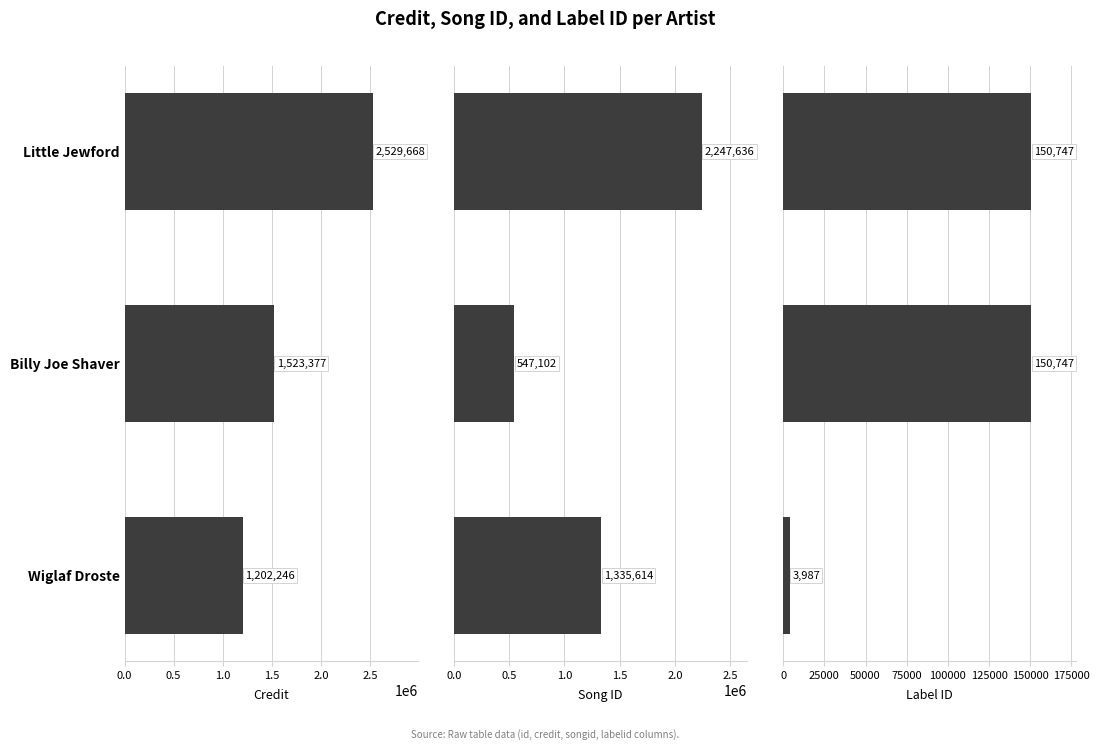

What is the difference between the highest and lowest values at Wiglaf Droste?

1331627